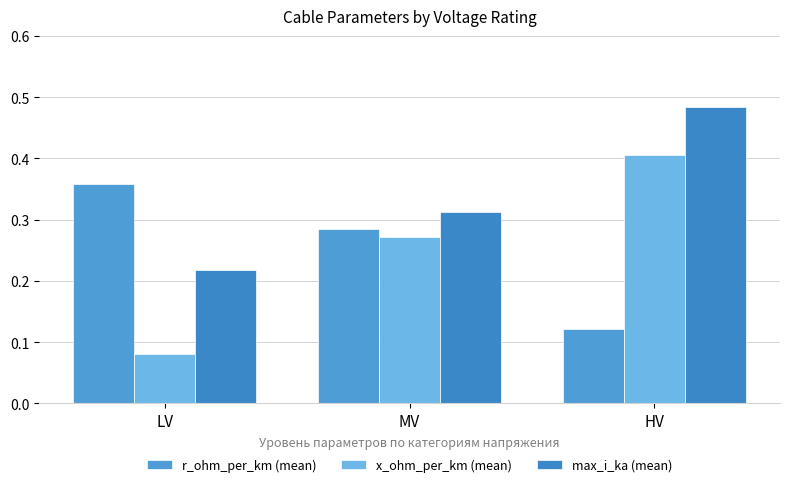

How many bars are there in total?

9